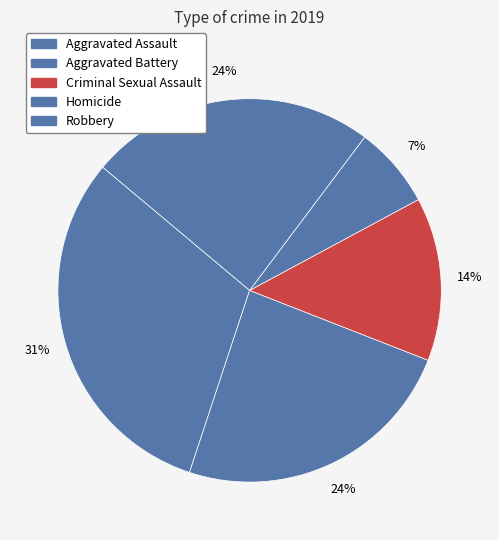

How many segments does this pie chart have?

5